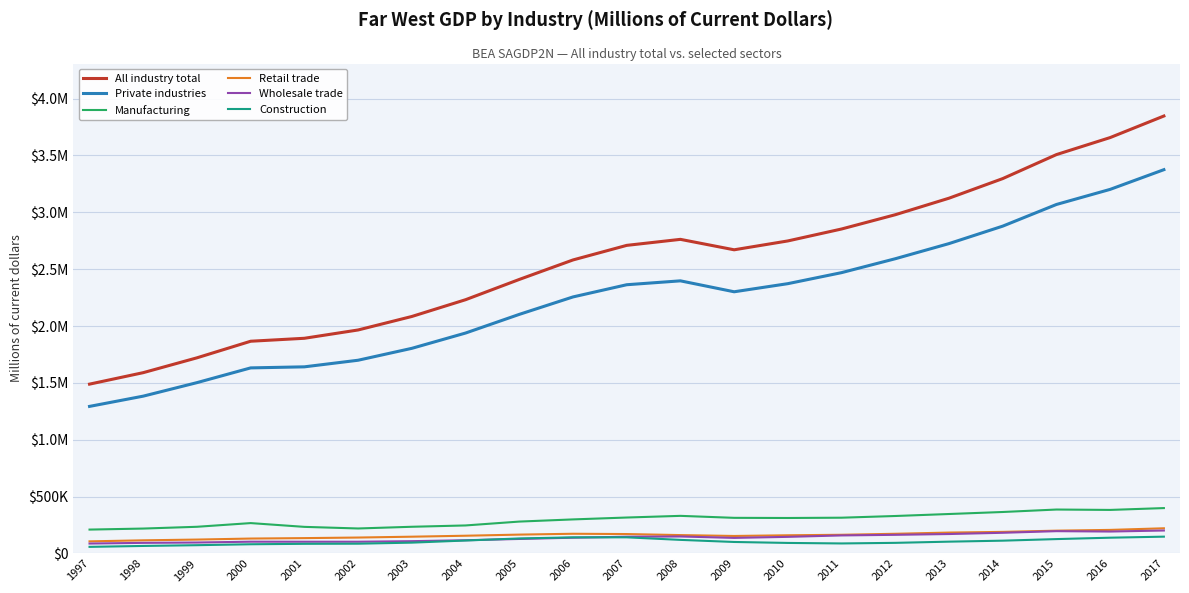

True or false: Retail trade and Private industries intersect in this chart.

False